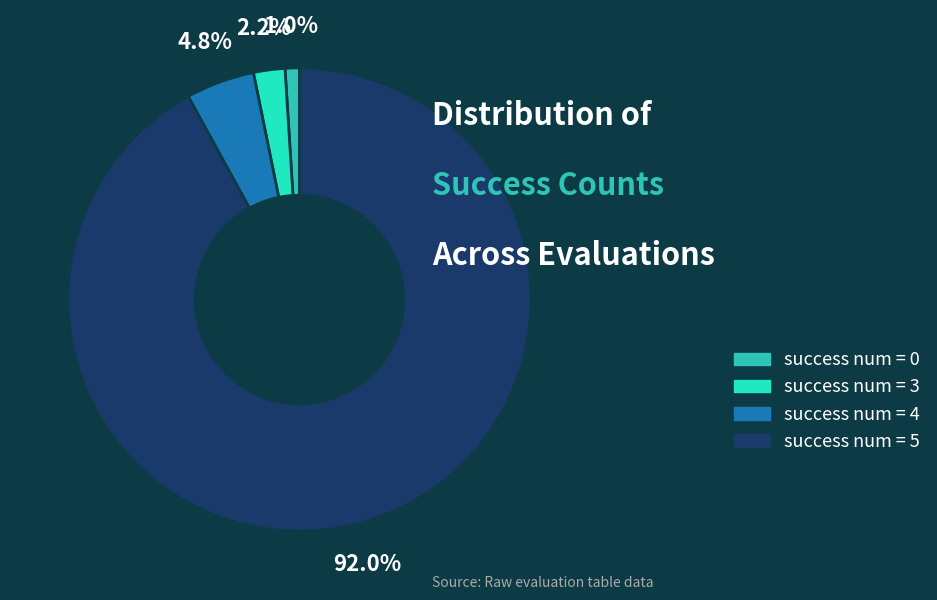

How many slices are in this pie chart?

4